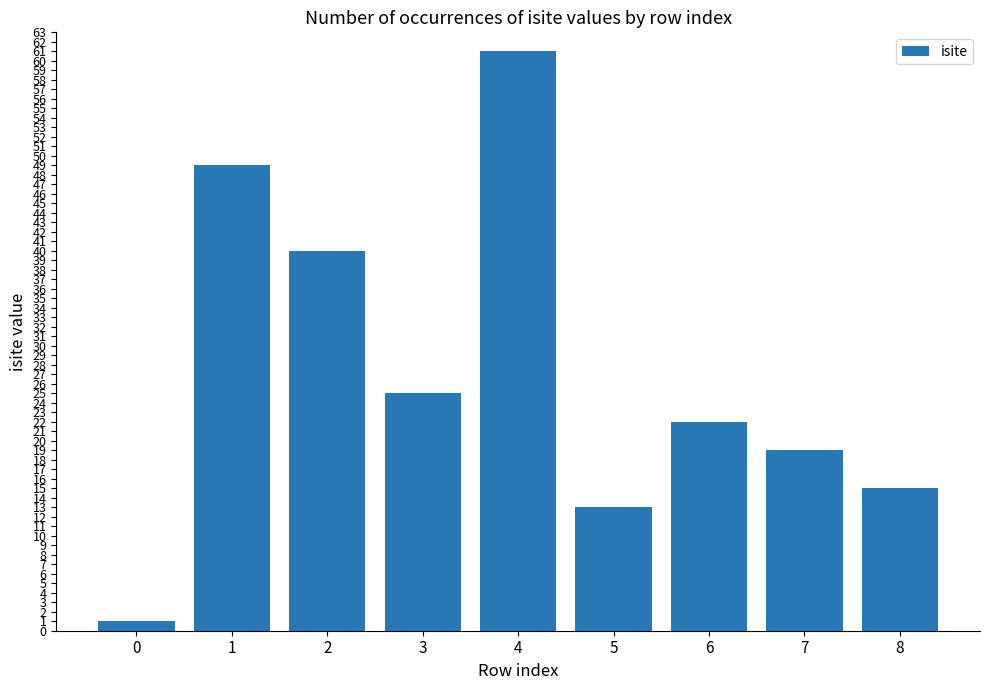

What is the sum of the values at 5 and 1?

62